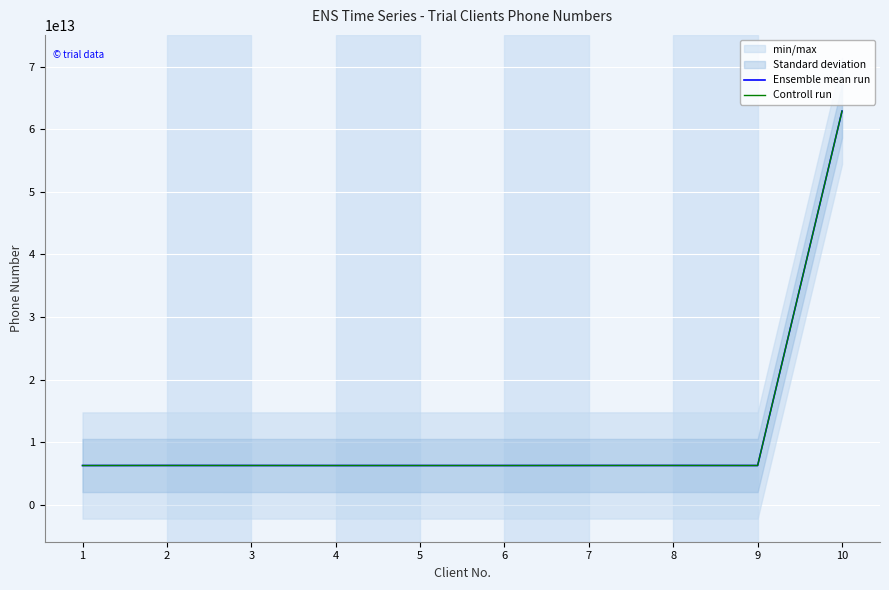

What is the value of the Controll run point at the 5th from the left?

6281151408734.3